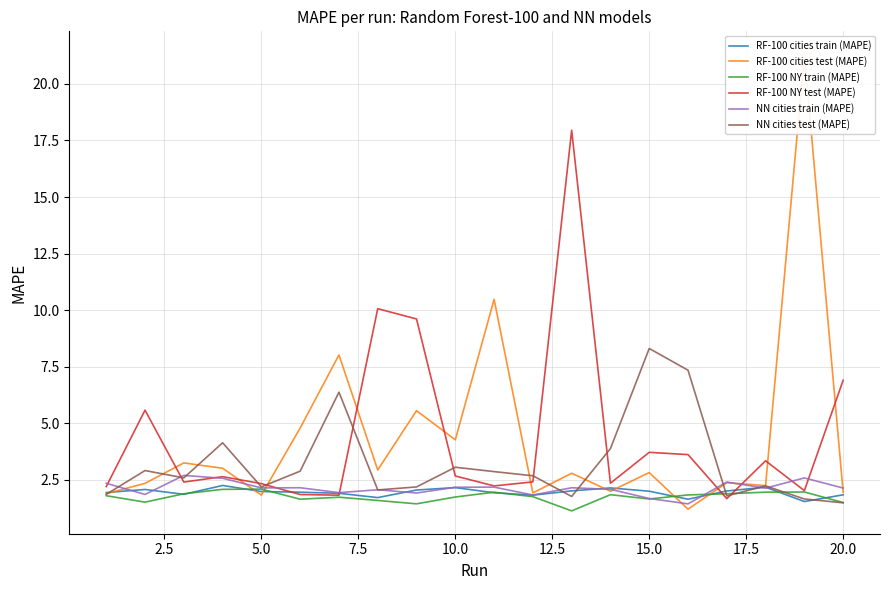

What is the sum of all NN cities train (MAPE) values?

42.2